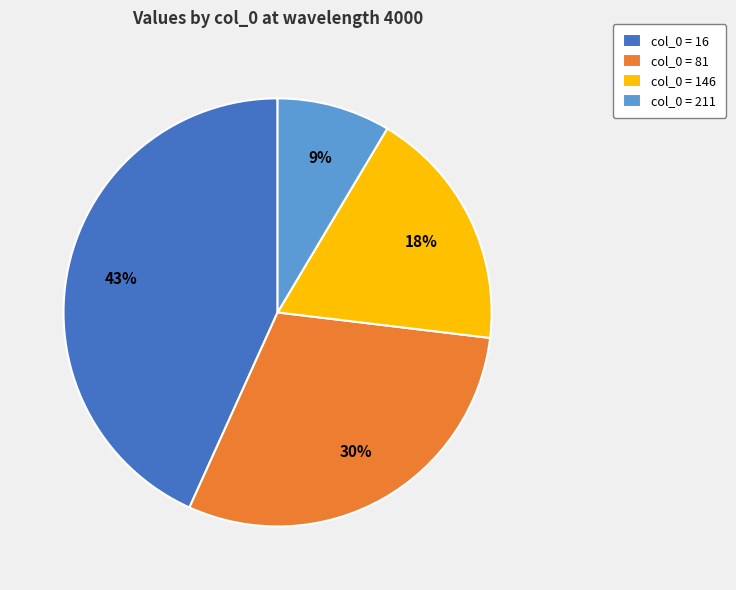

True or false: col_0 = 81 accounts for 43% of the total.

False